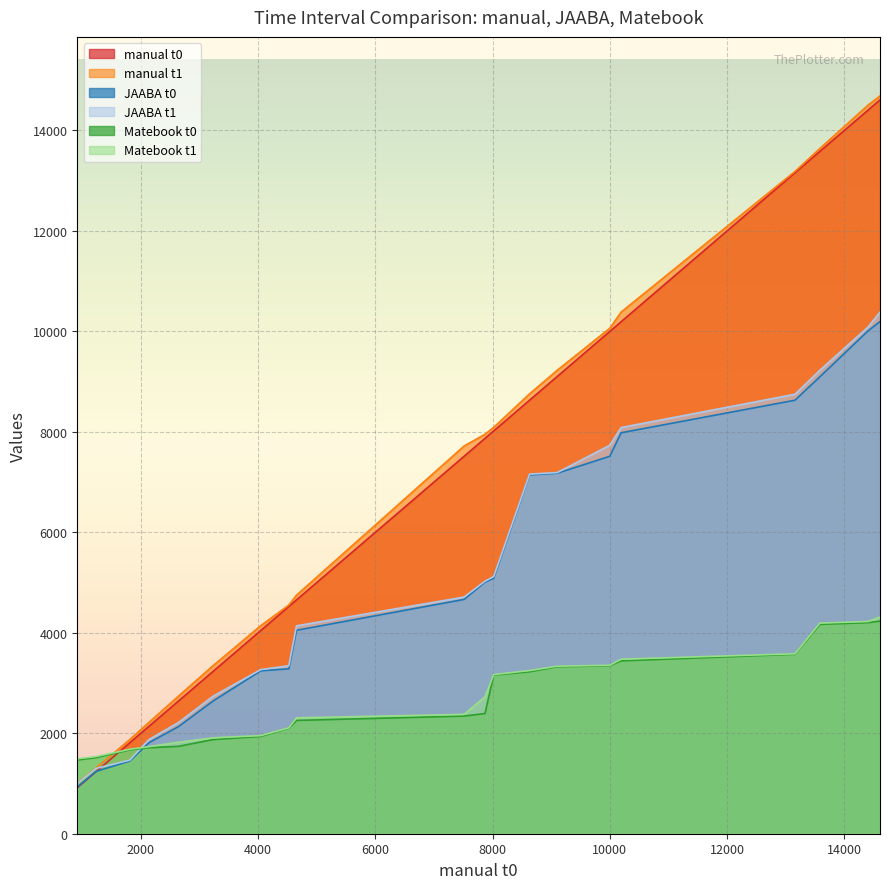

Reading right to left, transcribe all the data shown in this chart.

manual t0: 14607=14607	14402=14402	13583=13583	13157=13157	10191=10191	9998=9998	9102=9102	8630=8630	8018=8018	7869=7869	7513=7513	4654=4654	4524=4524	4045=4045	3232=3232	2642=2642	2136=2136	1811=1811	1238=1238	915=915
manual t1: 14607=14686	14402=14501	13583=13642	13157=13183	10191=10383	9998=10061	9102=9226	8630=8756	8018=8089	7869=7951	7513=7717	4654=4748	4524=4552	4045=4142	3232=3345	2642=2740	2136=2214	1811=1874	1238=1311	915=1007
JAABA t0: 14607=10194	14402=10008	13583=9097	13157=8629	10191=7981	9998=7513	9102=7176	8630=7142	8018=5086	7869=5006	7513=4664	4654=4049	4524=3282	4045=3243	3232=2642	2642=2133	2136=1811	1811=1447	1238=1241	915=931
JAABA t1: 14607=10382	14402=10084	13583=9227	13157=8748	10191=8085	9998=7733	9102=7189	8630=7158	8018=5119	7869=5026	7513=4711	4654=4138	4524=3344	4045=3267	3232=2738	2642=2215	2136=1874	1811=1465	1238=1302	915=1000
Matebook t0: 14607=4231	14402=4201	13583=4168	13157=3572	10191=3441	9998=3343	9102=3324	8630=3224	8018=3157	7869=2392	7513=2342	4654=2255	4524=2100	4045=1937	3232=1874	2642=1739	2136=1712	1811=1668	1238=1515	915=1468
Matebook t1: 14607=4315	14402=4224	13583=4193	13157=3582	10191=3474	9998=3353	9102=3335	8630=3248	8018=3168	7869=2725	7513=2376	4654=2307	4524=2108	4045=1953	3232=1909	2642=1821	2136=1733	1811=1681	1238=1537	915=1491